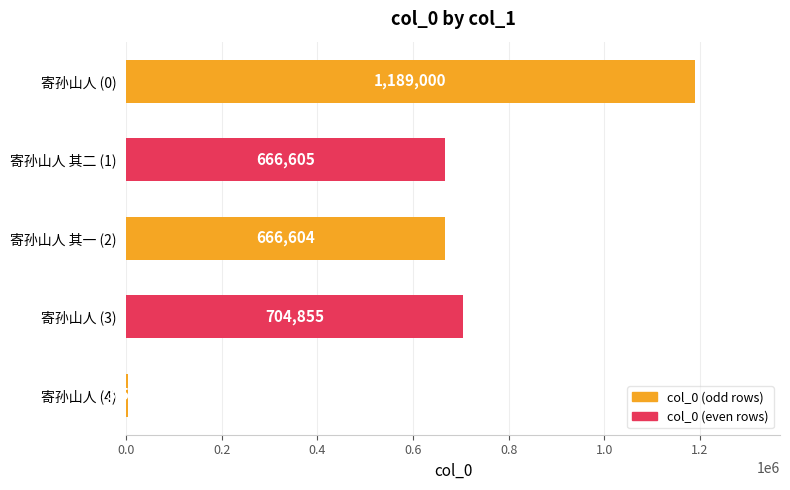

What is the sum of all values?

3230646